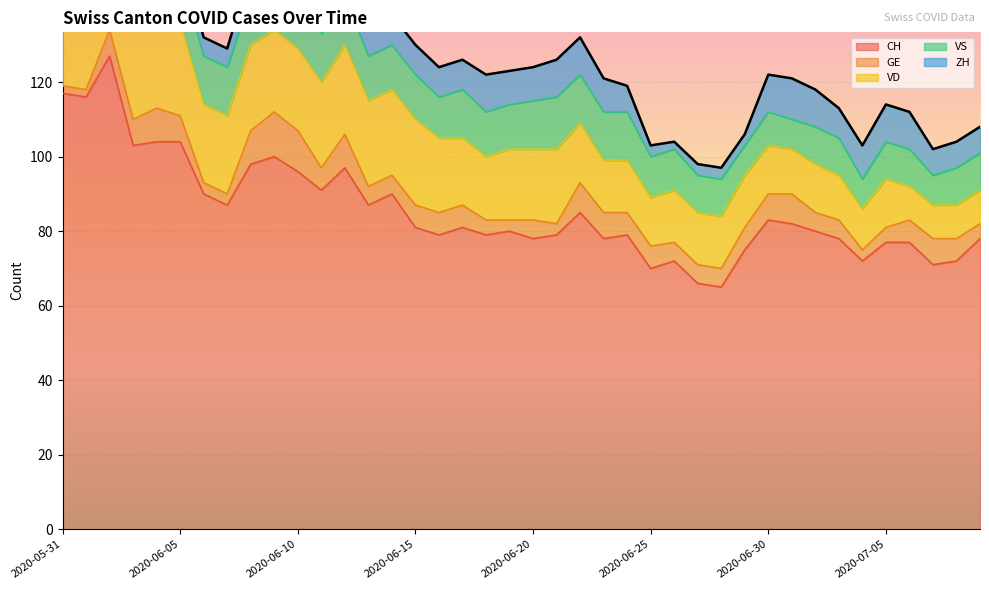

Where does the VS series first go above 12?

2020-06-01